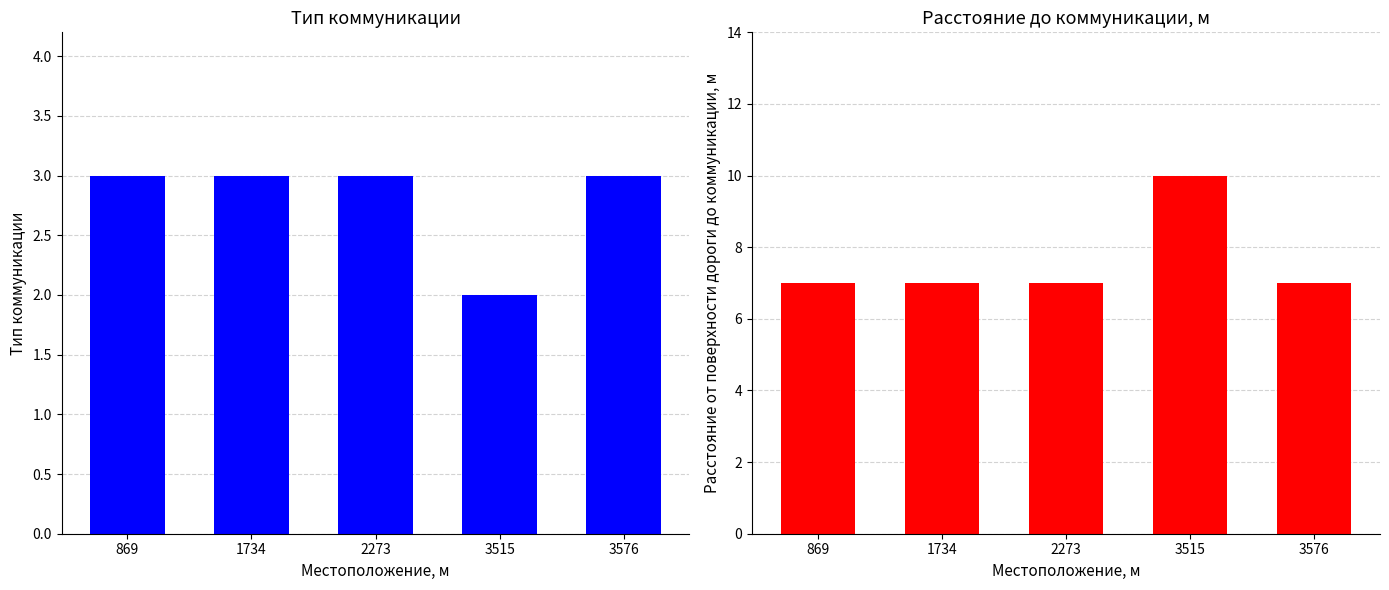

Does the chart contain stacked bars?

No